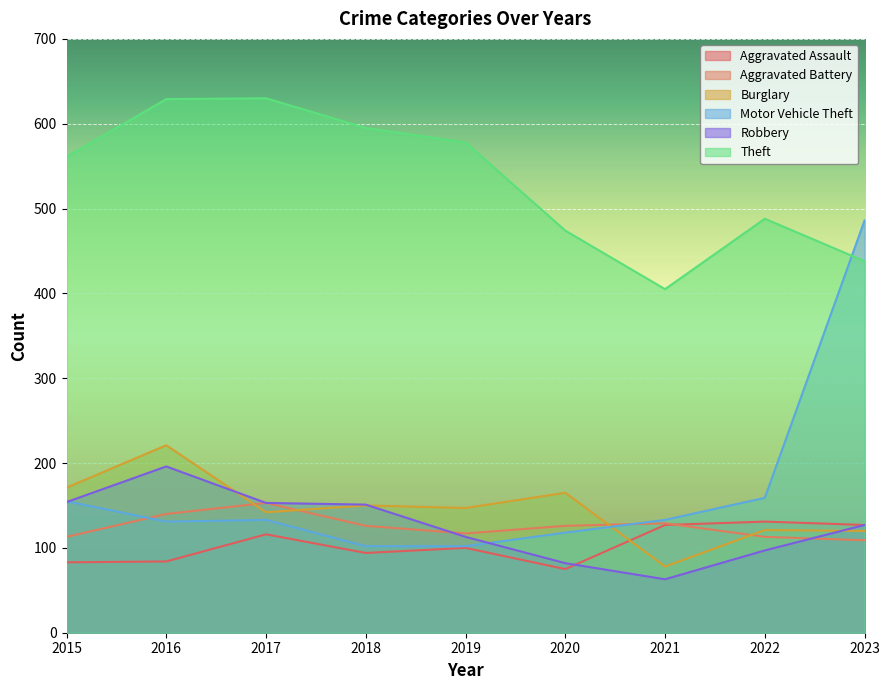

What is the value of the Aggravated Assault point at the 7th from the left?

127